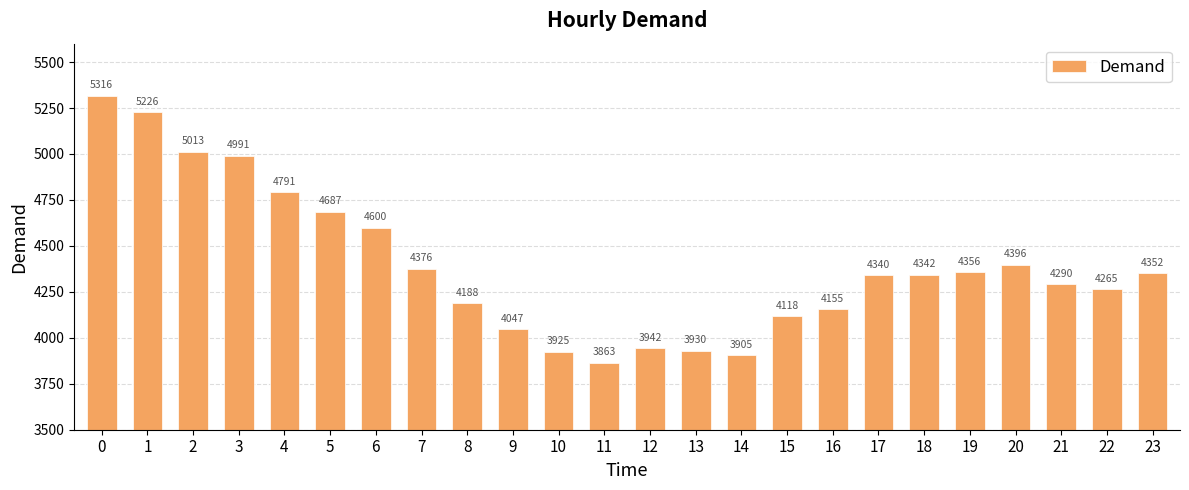

What is the difference between the maximum and minimum values?

1453